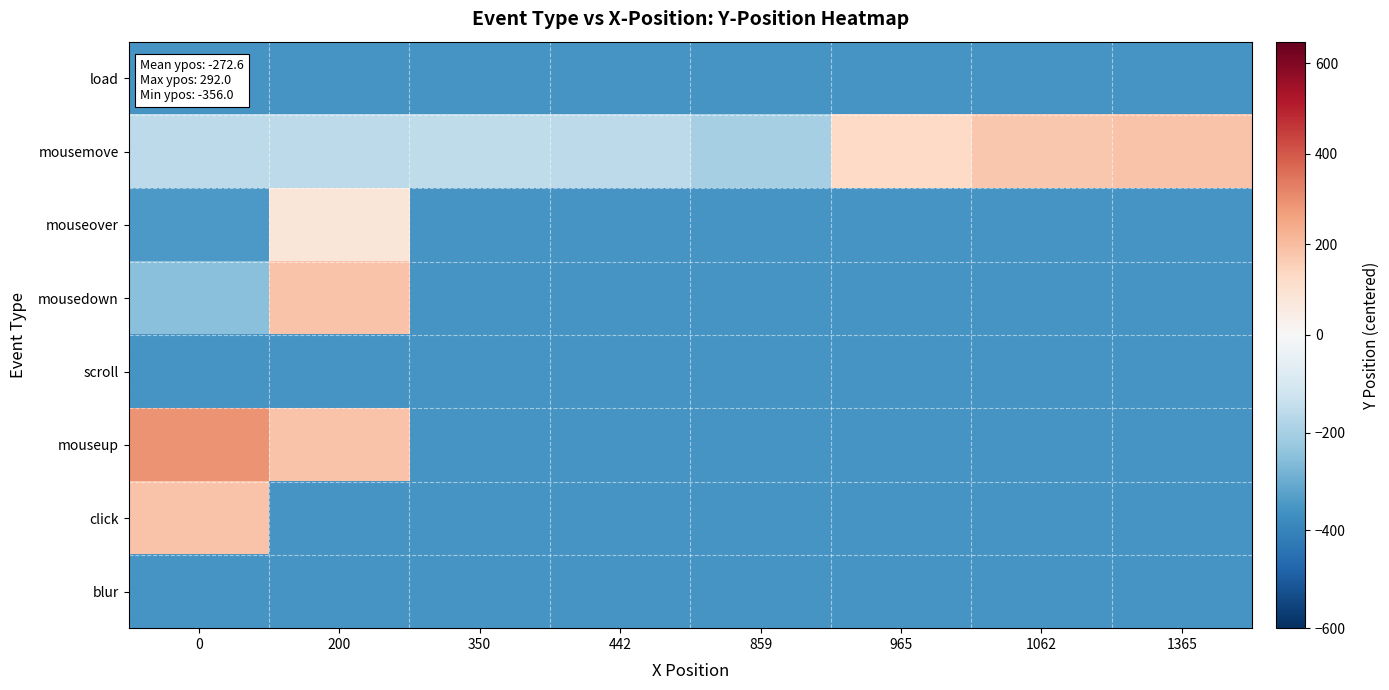

What is the spread (max minus min) of values at 442?

197